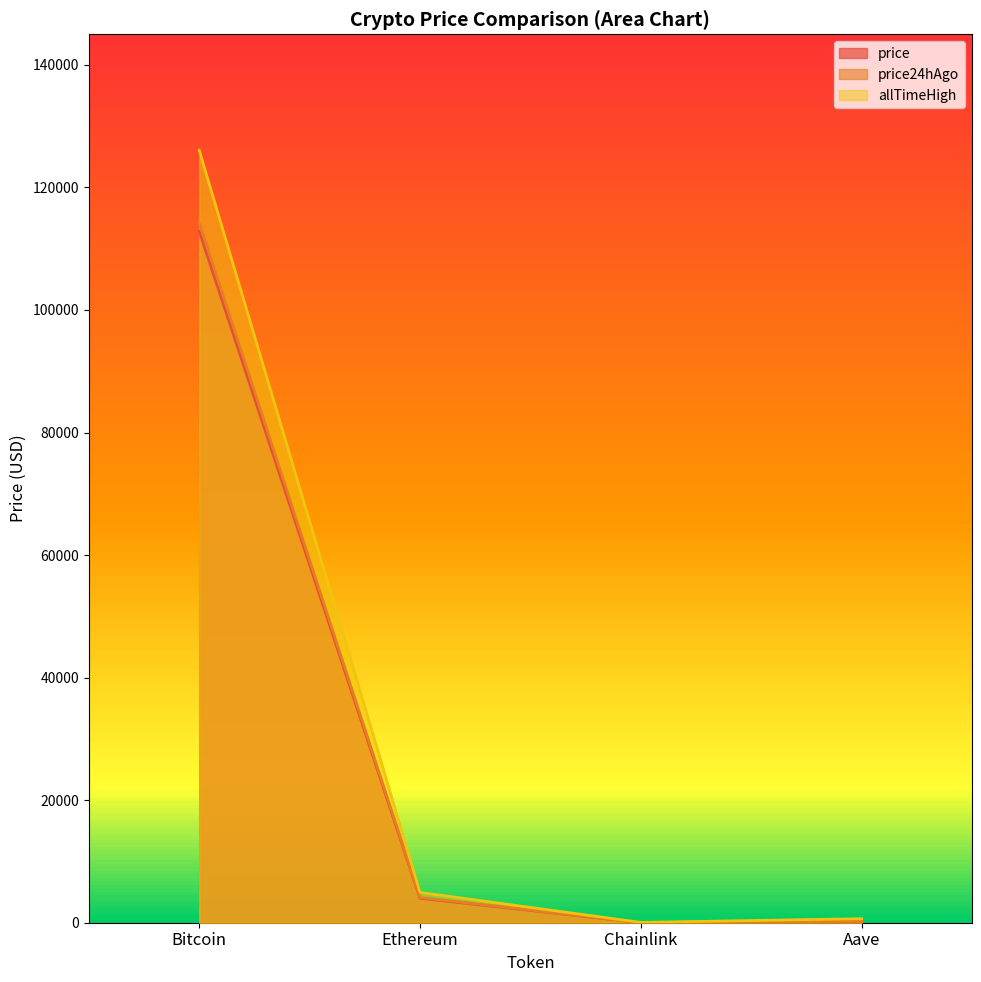

How many data points in allTimeHigh are less than 4946?

2